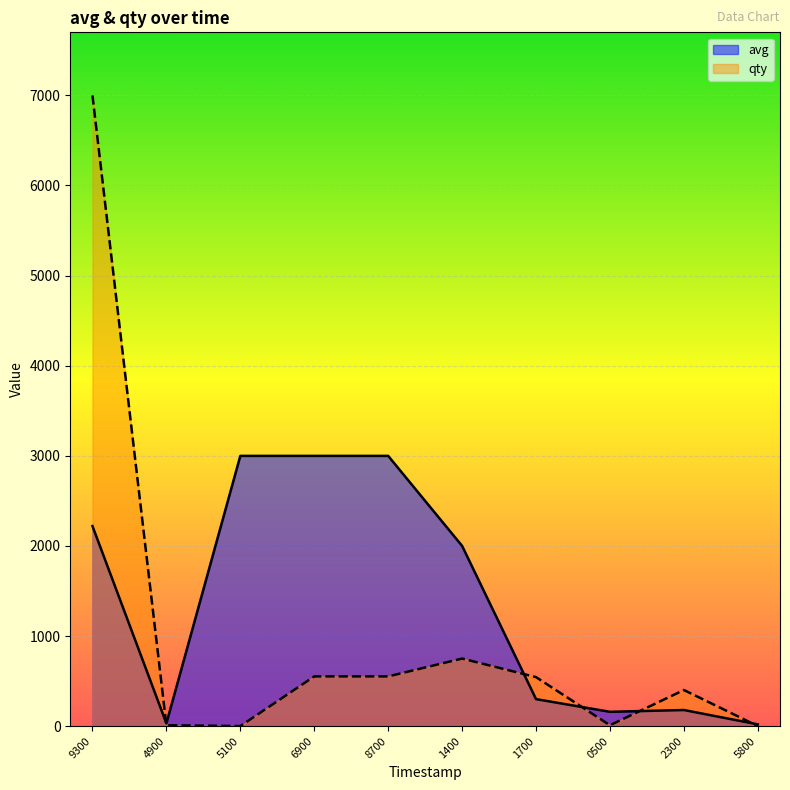

What is the total value across all series at 4900?

41